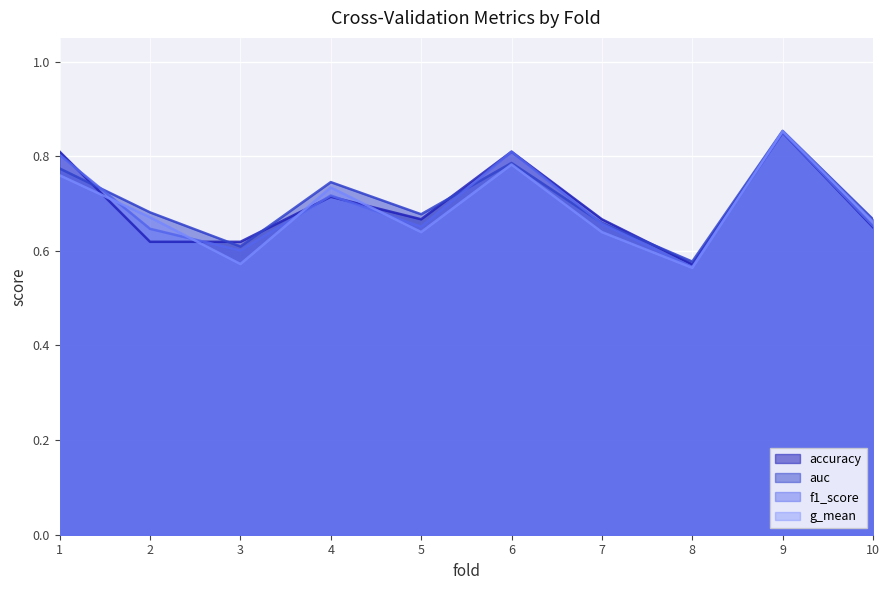

The accuracy series shows 0.6 at 3. True or false?

True